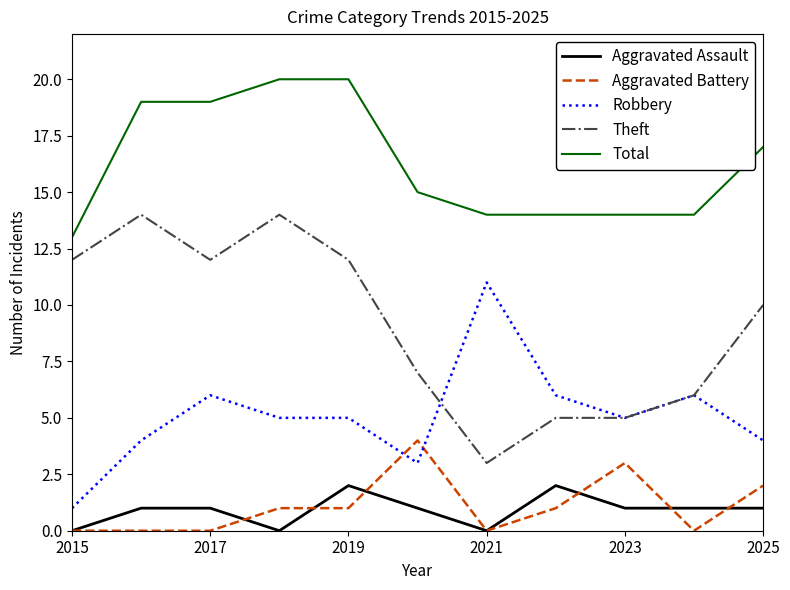

List the series in order of their peak value, lowest first.

Aggravated Assault, Aggravated Battery, Robbery, Theft, Total